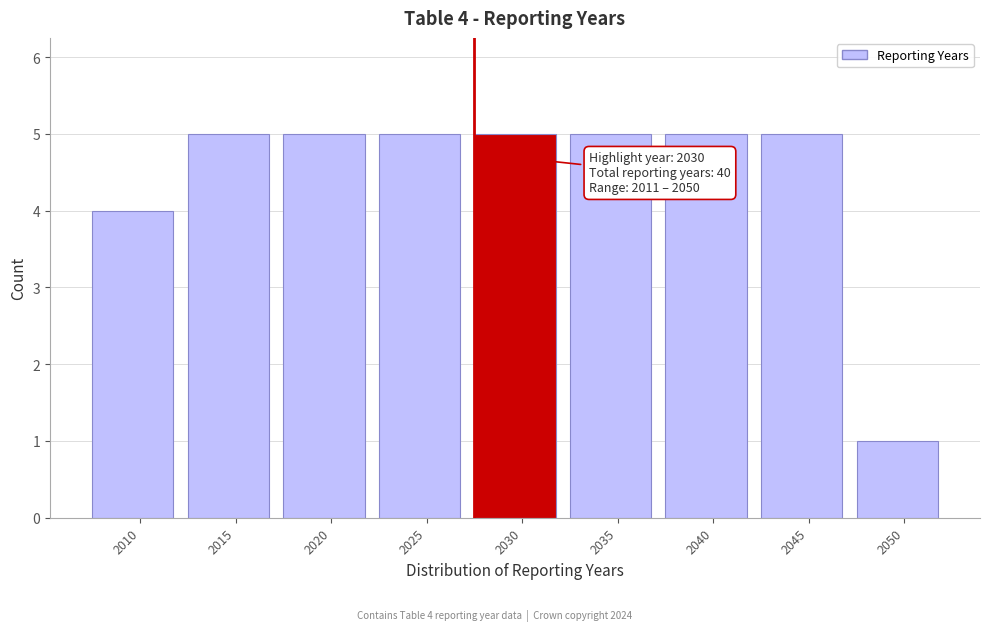

Reading right to left, what are all the values shown in this chart?

1	5	5	5	5	5	5	5	4